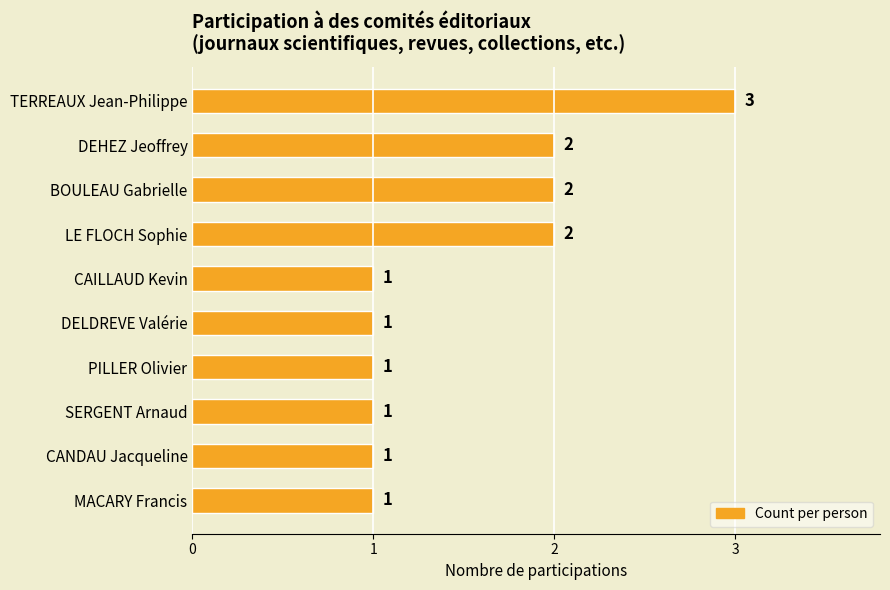

Reading top to bottom, list all the values displayed in this chart.

TERREAUX Jean-Philippe=3	DEHEZ Jeoffrey=2	BOULEAU Gabrielle=2	LE FLOCH Sophie=2	CAILLAUD Kevin=1	DELDREVE Valérie=1	PILLER Olivier=1	SERGENT Arnaud=1	CANDAU Jacqueline=1	MACARY Francis=1